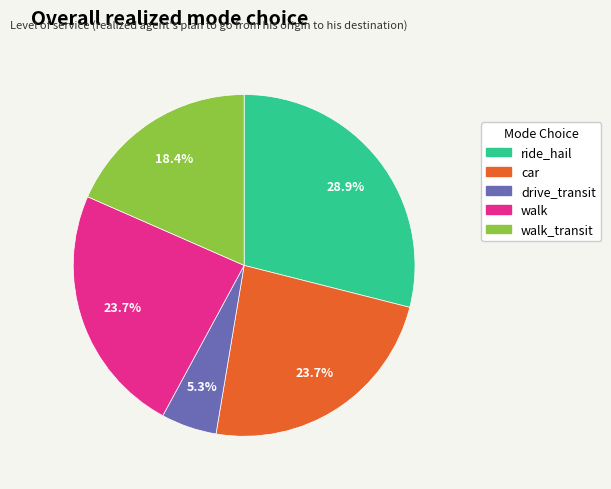

What portion of the pie excludes drive_transit?

94.7%